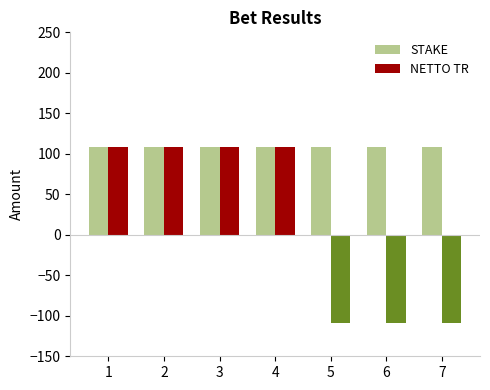

What is the average value of the NETTO TR series?

15.5